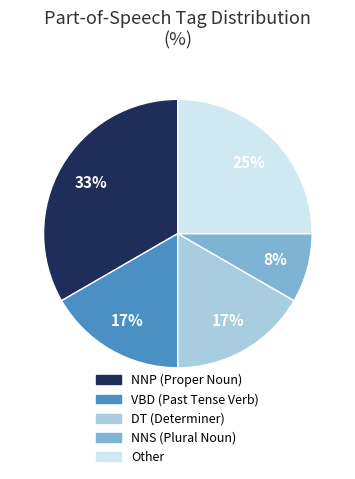

To the nearest percent, what portion does VBD represent?

17%